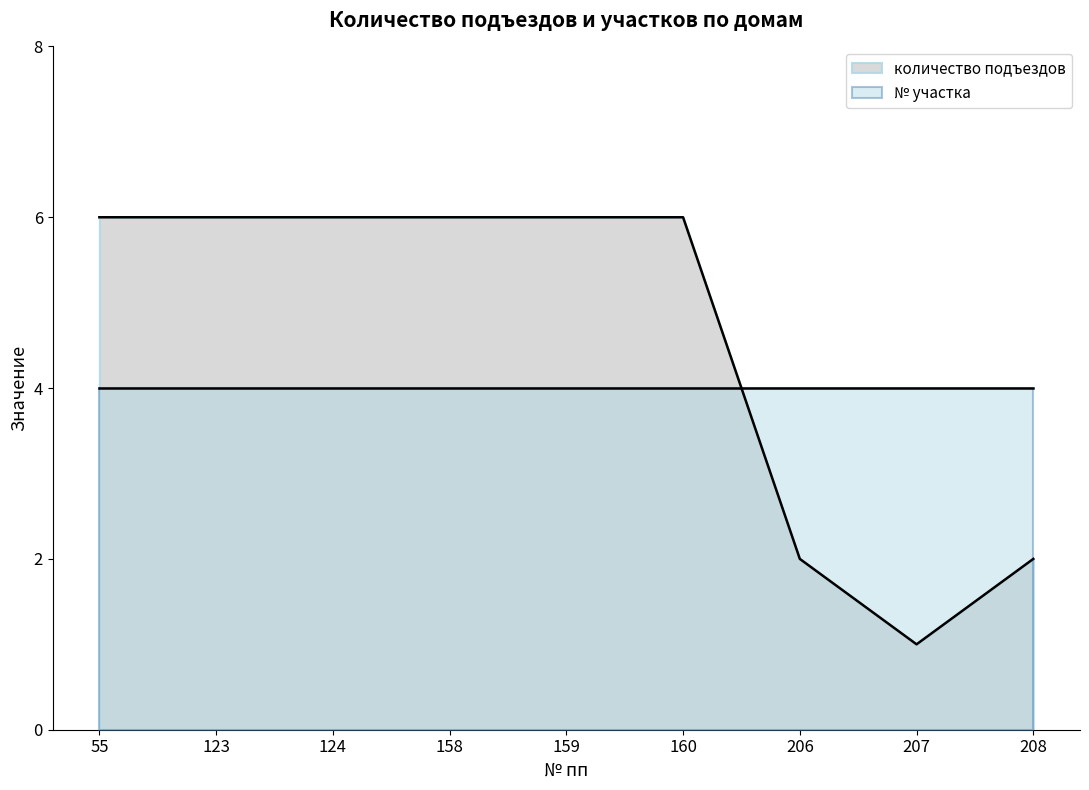

What is the difference between the maximum and minimum values?

5